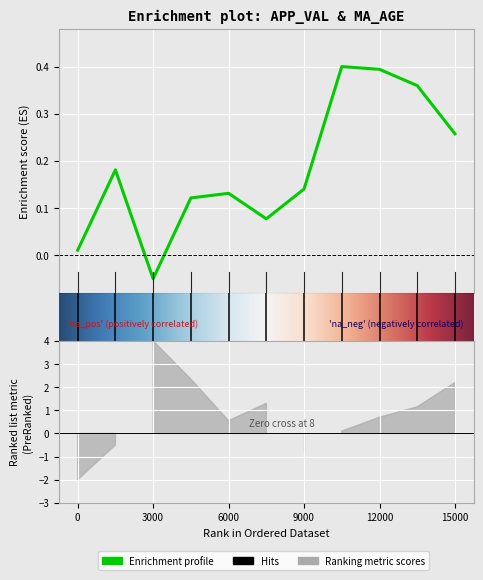

Is this an area chart (filled region under the line)?

No